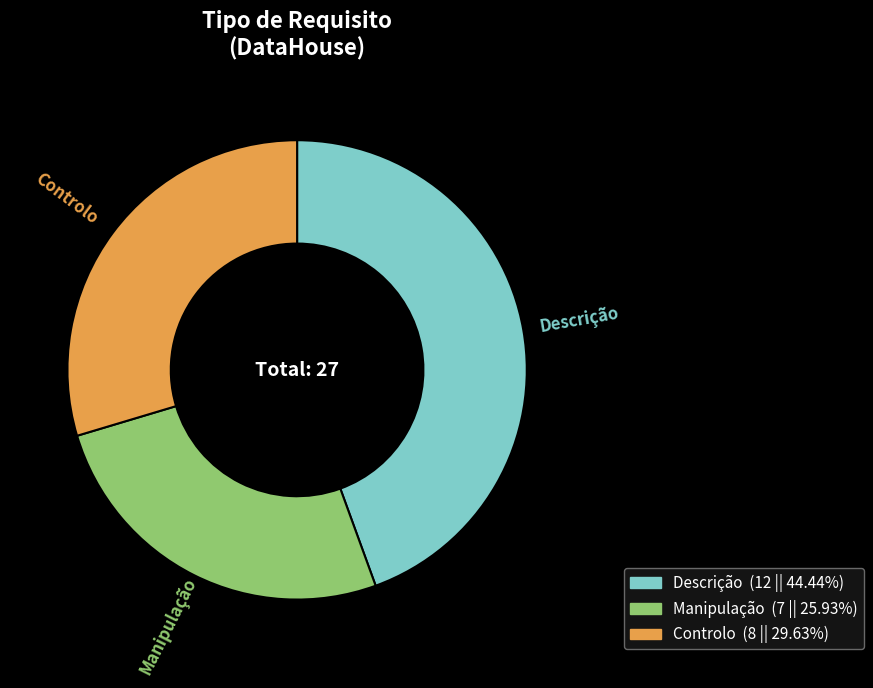

Is the sum of Controlo and Descrição greater than half?

Yes